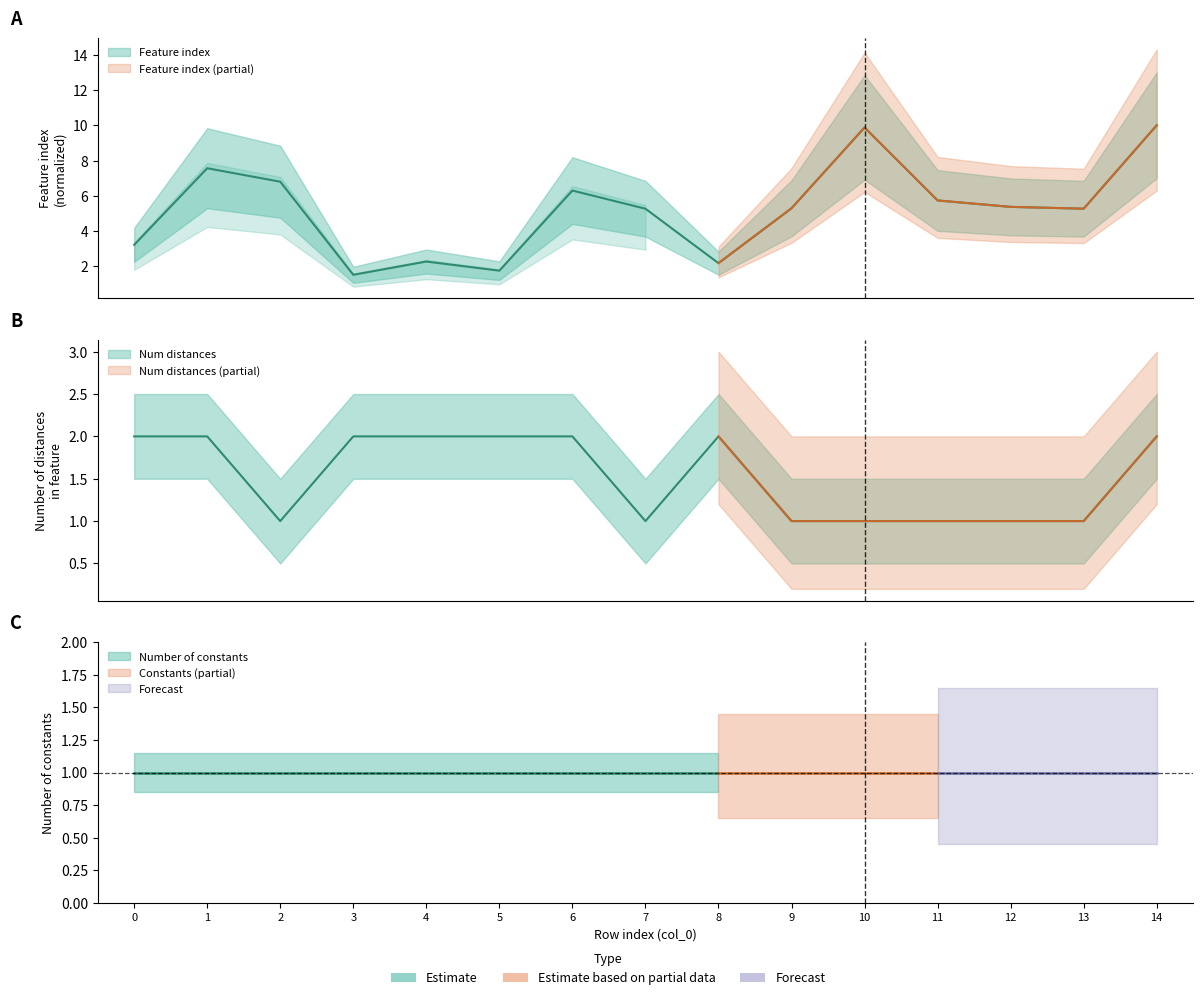

What is the value of the Number of distances in feature point at the 15th from the left?

2.0